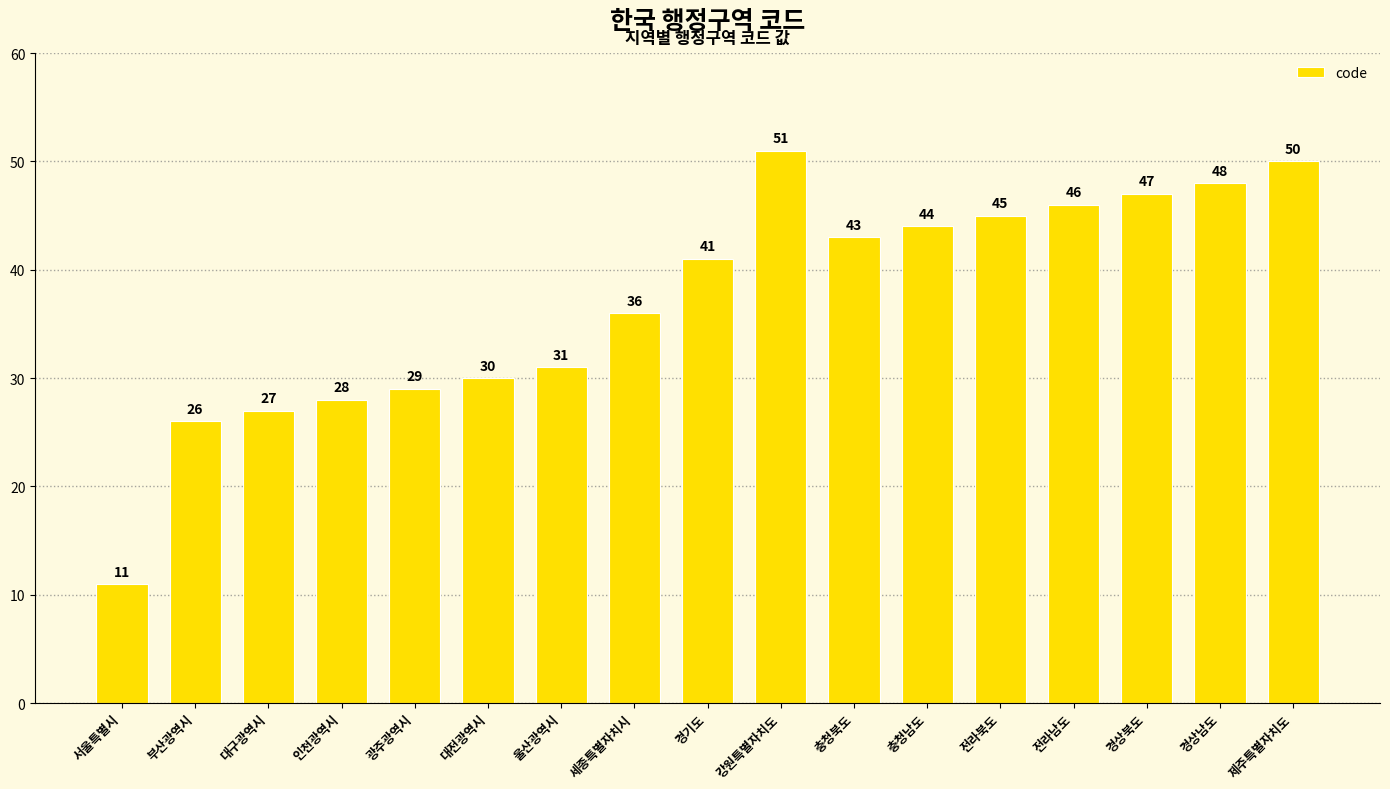

What is the difference between the maximum and minimum values?

40